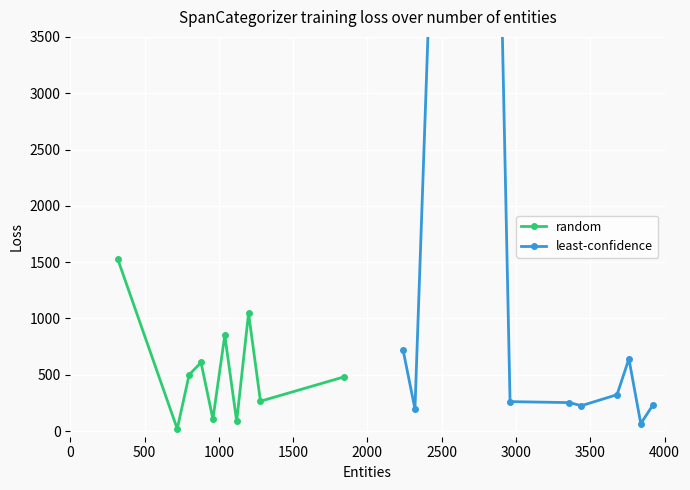

How many lines are shown in the chart?

2